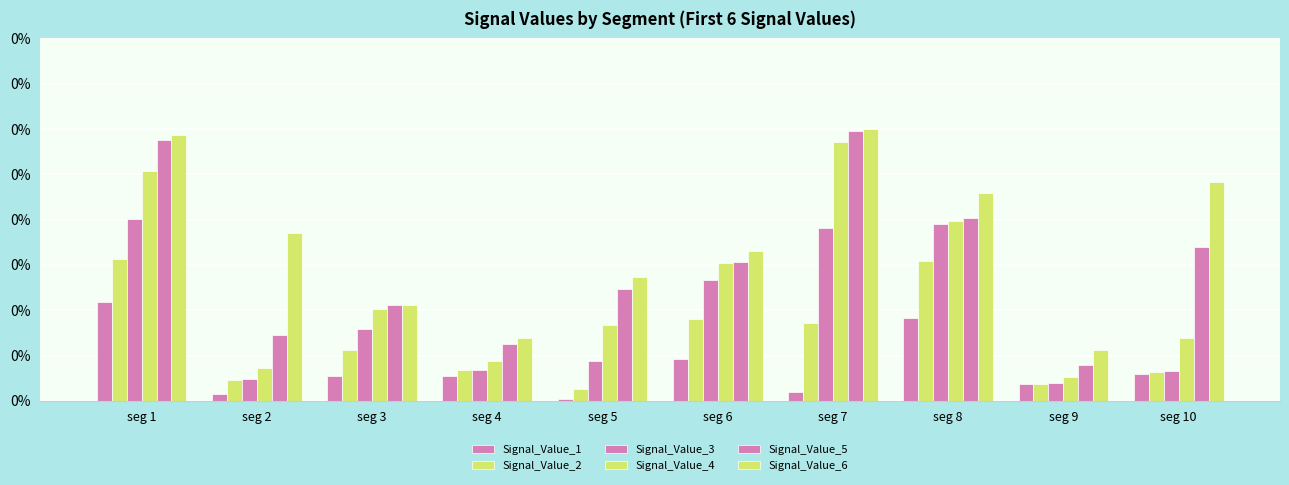

Are the bars grouped side by side (vs. stacked)?

Yes